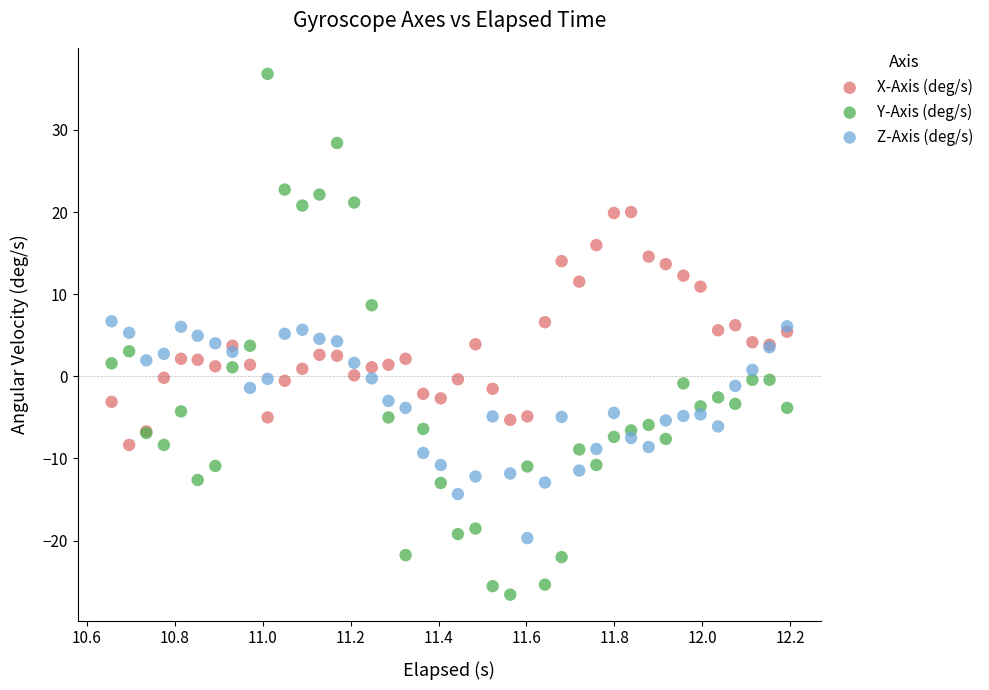

Which series reaches the minimum Y coordinate?

Y-Axis (deg/s)